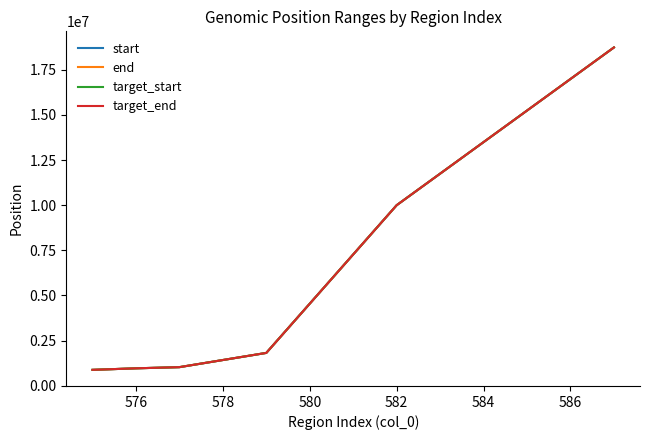

Does the chart display data point markers on the line(s)?

No